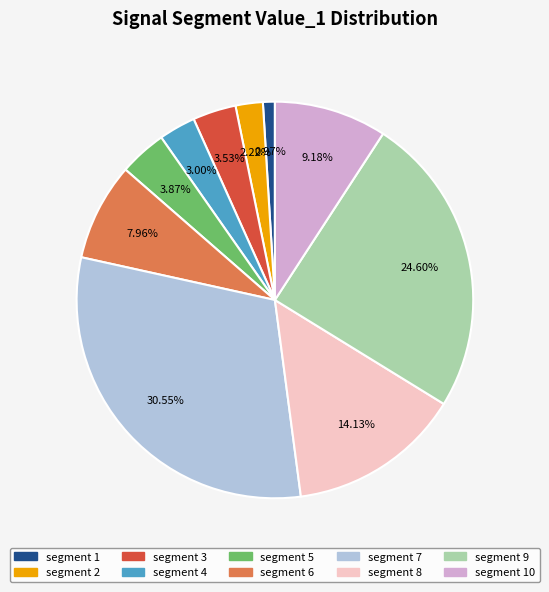

Count the number of slices in the pie.

10